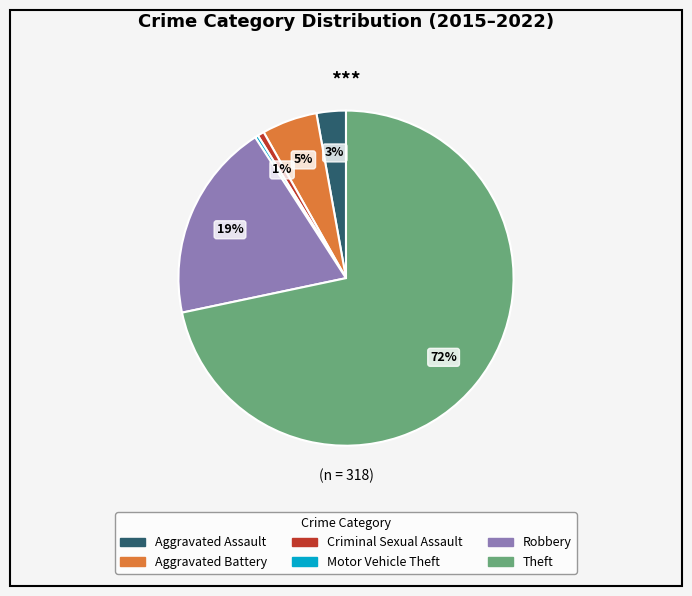

What is the ratio of the value at Robbery to the value at Theft?

0.3